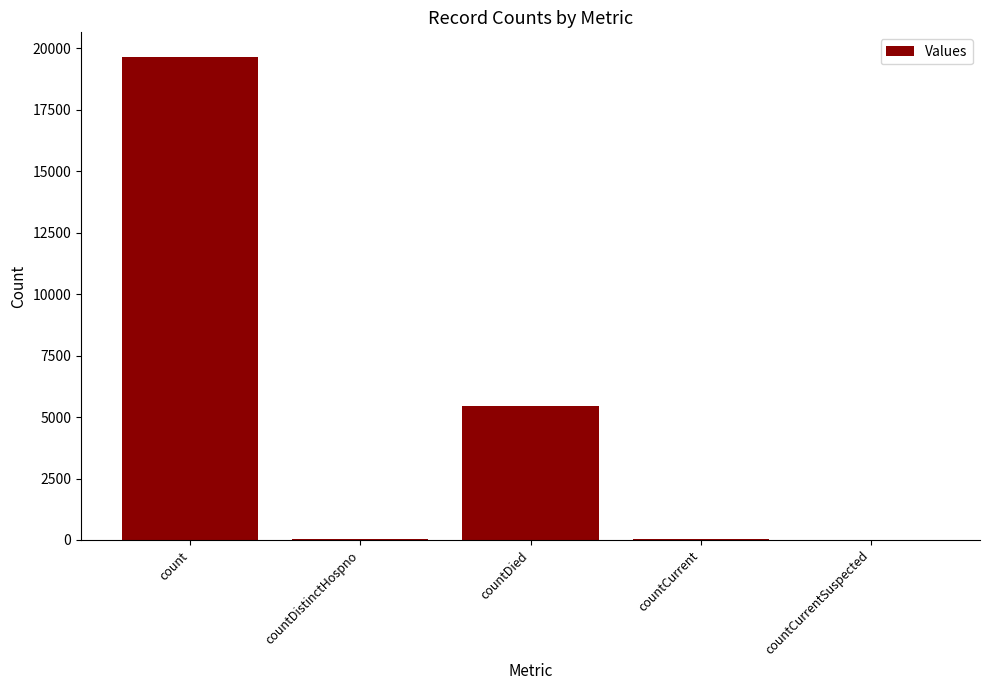

What is the maximum value shown in the chart?

19662